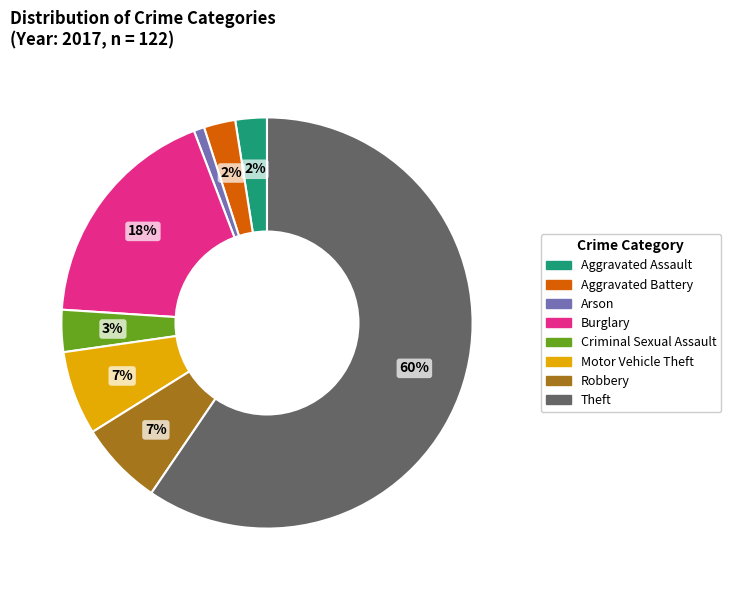

Between Burglary and Arson, which is larger?

Burglary